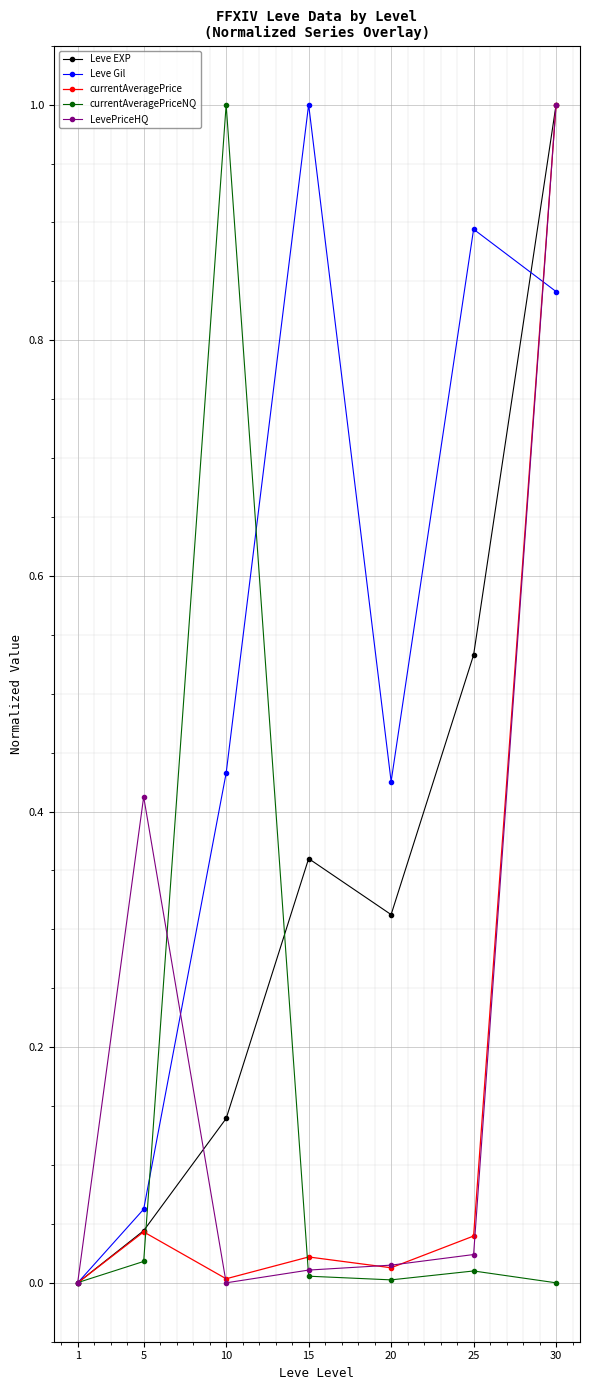

What is the sum of all currentAveragePrice values?

1.1